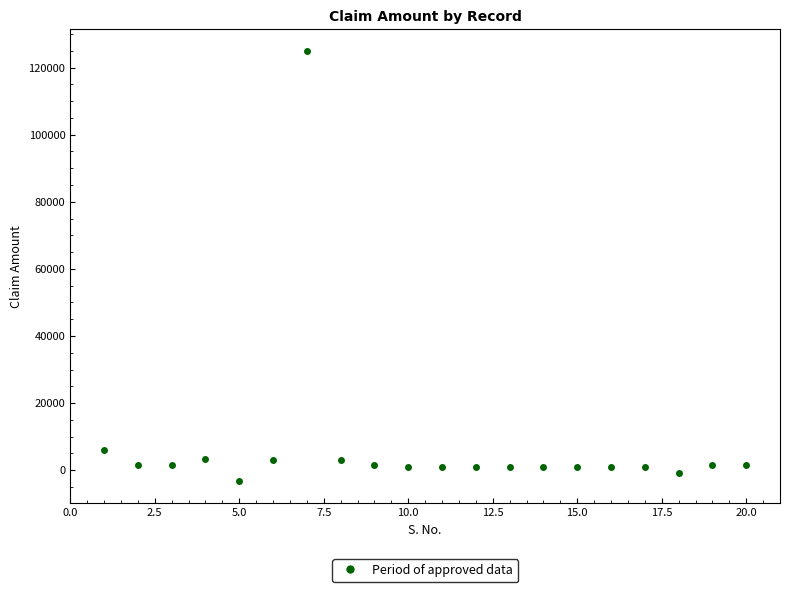

What is the difference between the maximum and minimum values?

128332.0